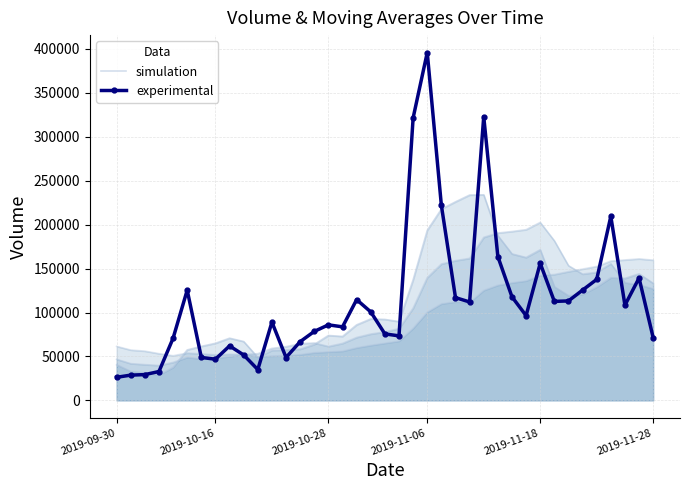

What is the lowest value of the simulation series?

49981.8